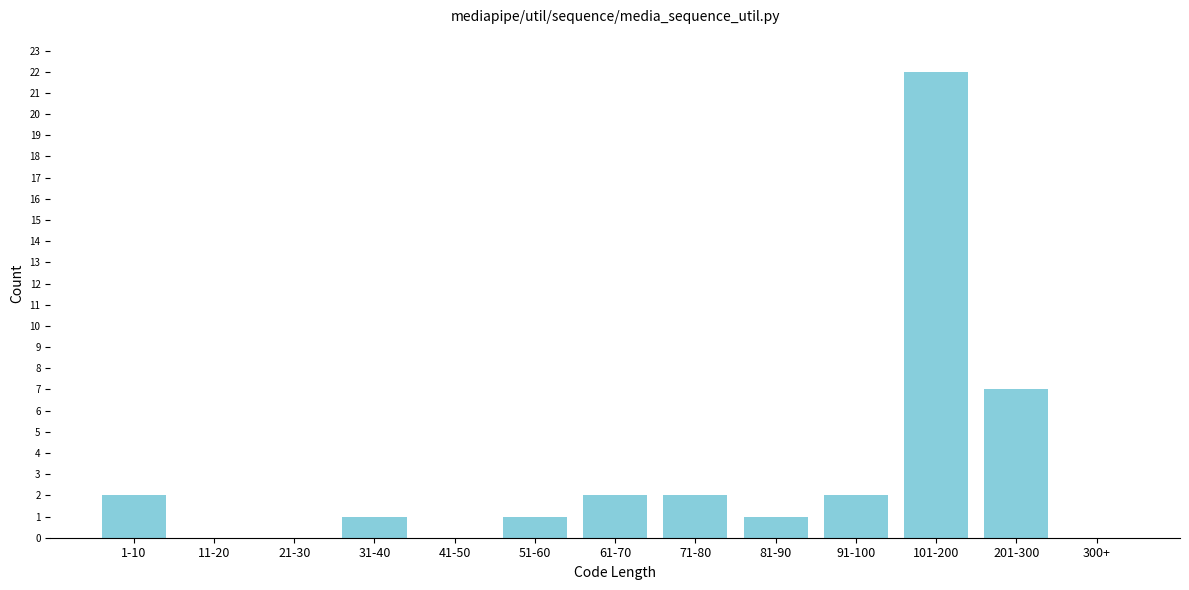

Reading left to right, extract all data points from this chart.

1-10=2	11-20=0	21-30=0	31-40=1	41-50=0	51-60=1	61-70=2	71-80=2	81-90=1	91-100=2	101-200=22	201-300=7	300+=0